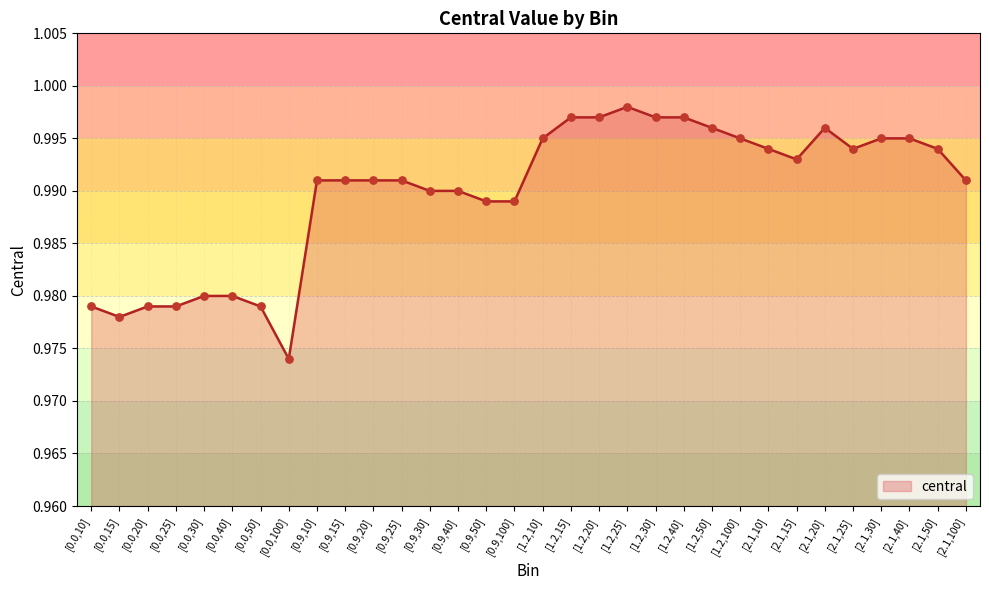

Between [1.2,20] and [0.0,10], which is larger?

[1.2,20]